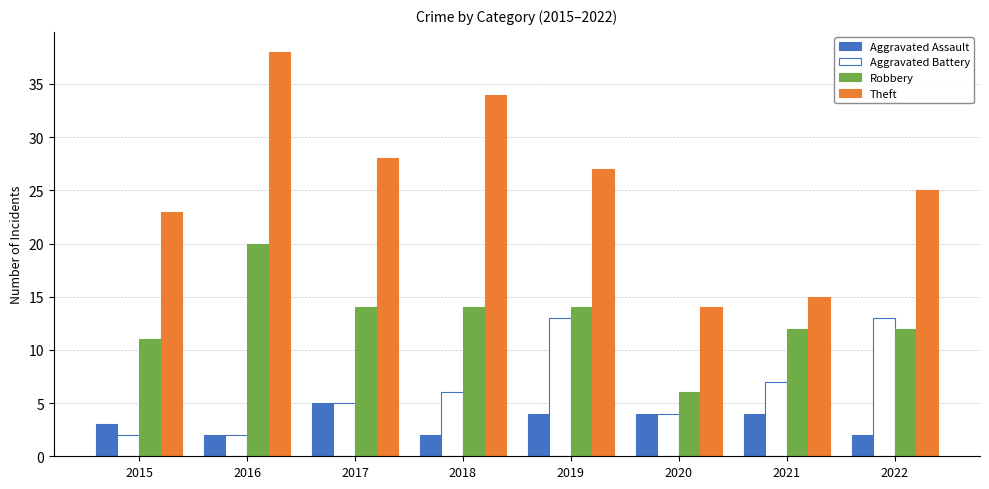

What is the smallest value displayed?

2